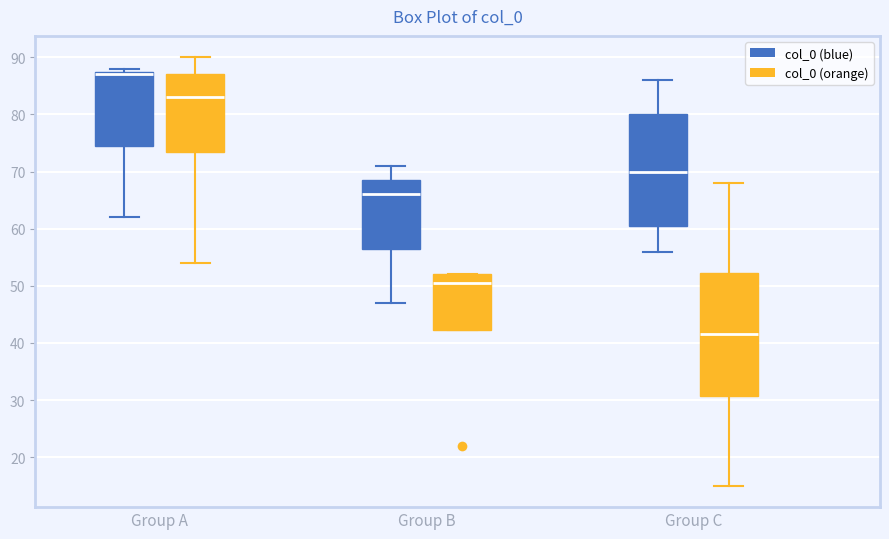

Reading left to right, transcribe this box plot: for each box, give where its median line is, the range the box spans, and where its two whiskers end, as read against the y-axis. The values are not printed on the chart, so give them approximately, as read against the axis.

Group A (col_0 (blue)): median 87, box 75 to 88, whiskers 62 to 88 (just above the box's upper edge)
Group A (col_0 (orange)): median 83, box 74 to 87, whiskers 54 to 90
Group B (col_0 (blue)): median 66, box 57 to 69, whiskers 47 to 71
Group B (col_0 (orange)): median 51, box 42 to 52, whiskers 42 to 52
Group C (col_0 (blue)): median 70, box 61 to 80, whiskers 56 to 86
Group C (col_0 (orange)): median 42, box 31 to 52, whiskers 15 to 68